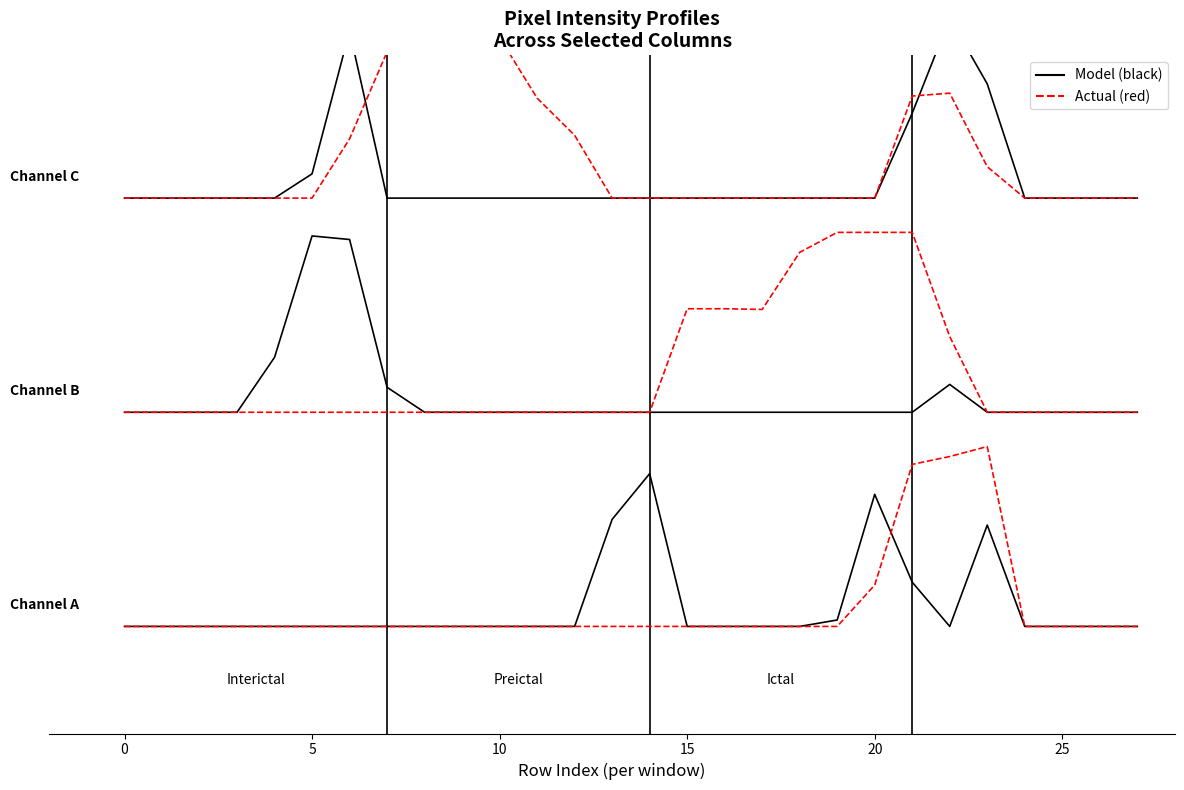

What is the highest value of the Model (black) series?

214